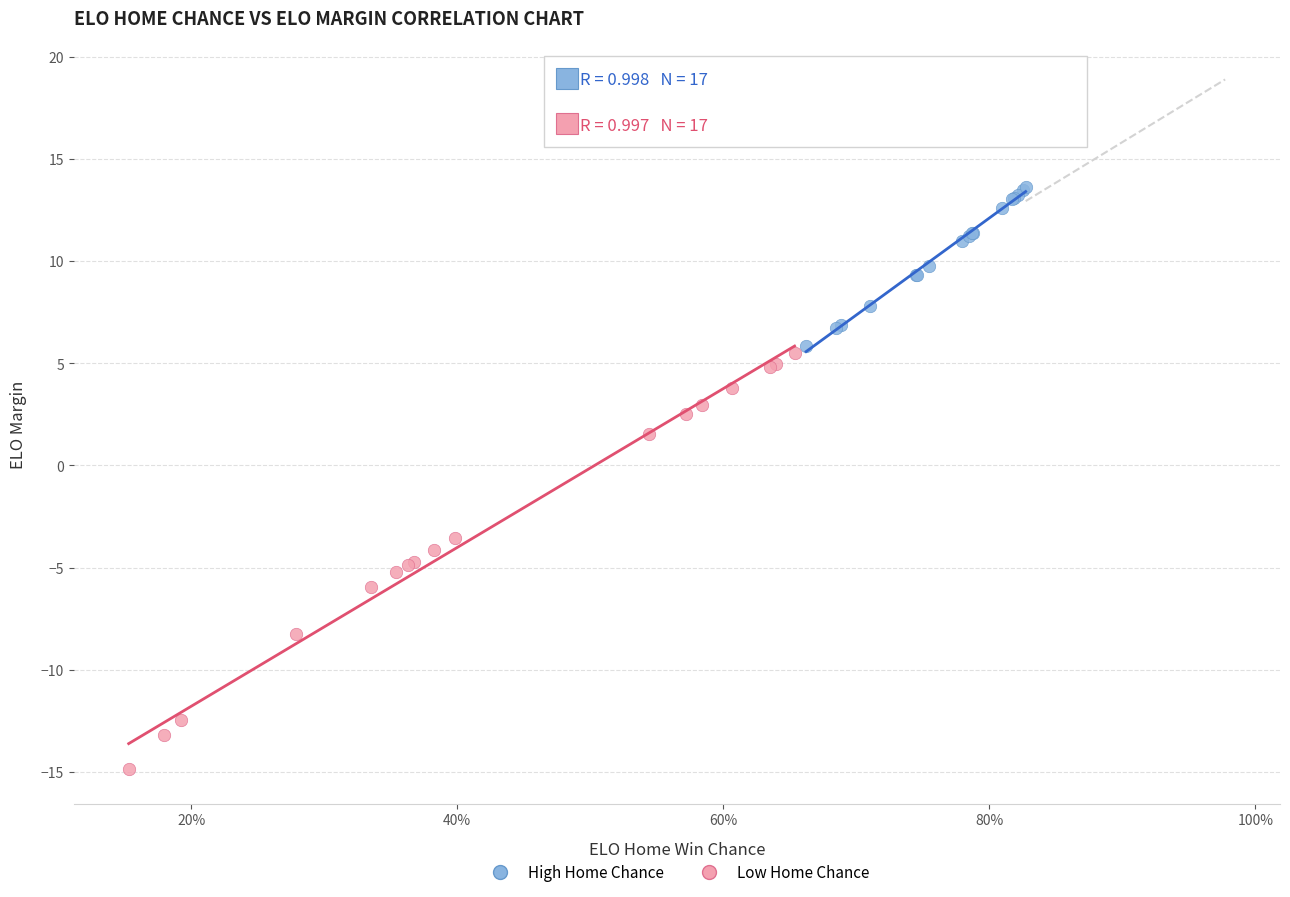

Which series has the largest Y range (max minus min)?

Low Home Chance